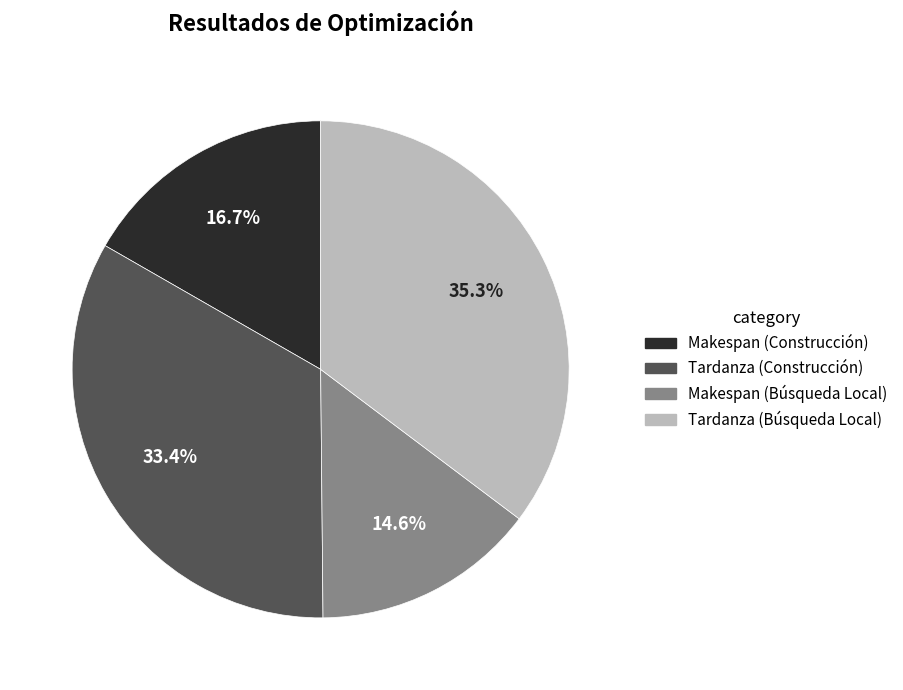

How many segments does this pie chart have?

4